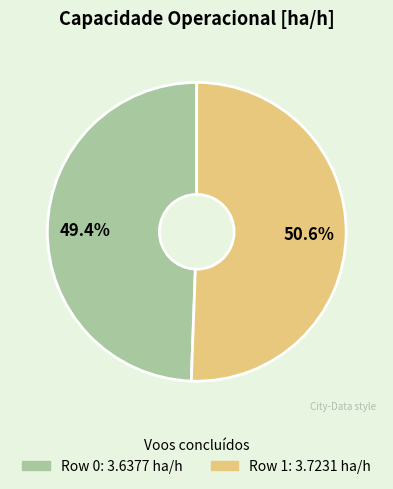

Which slice is the smallest?

Row 0